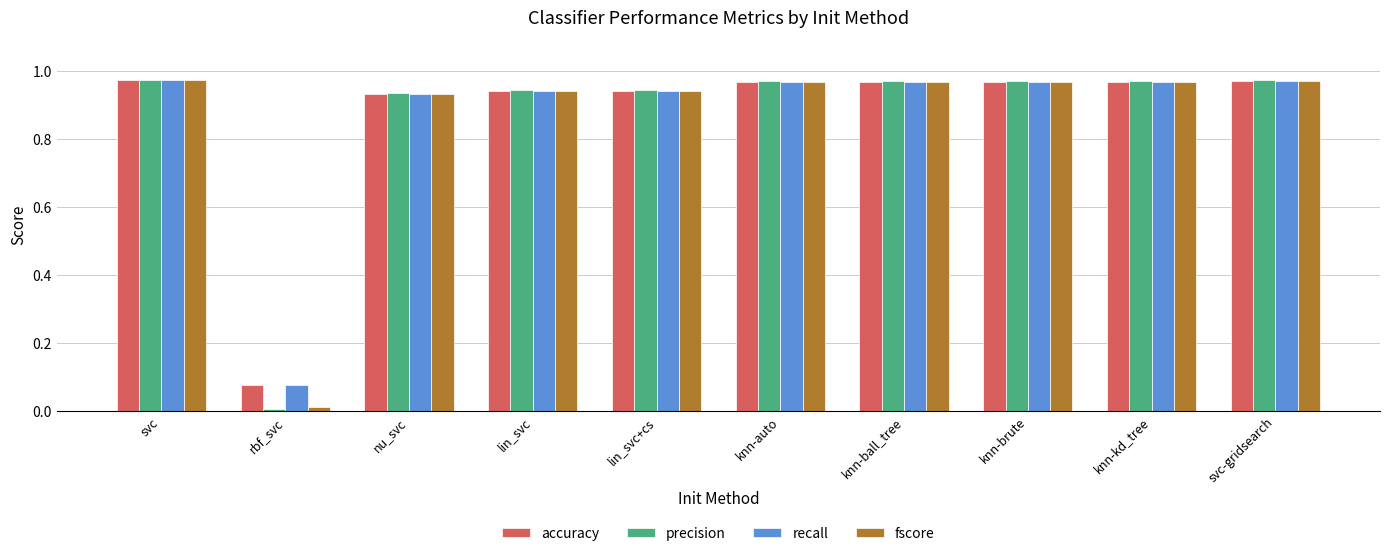

True or false: accuracy has a value of 0.3 at knn-auto.

False